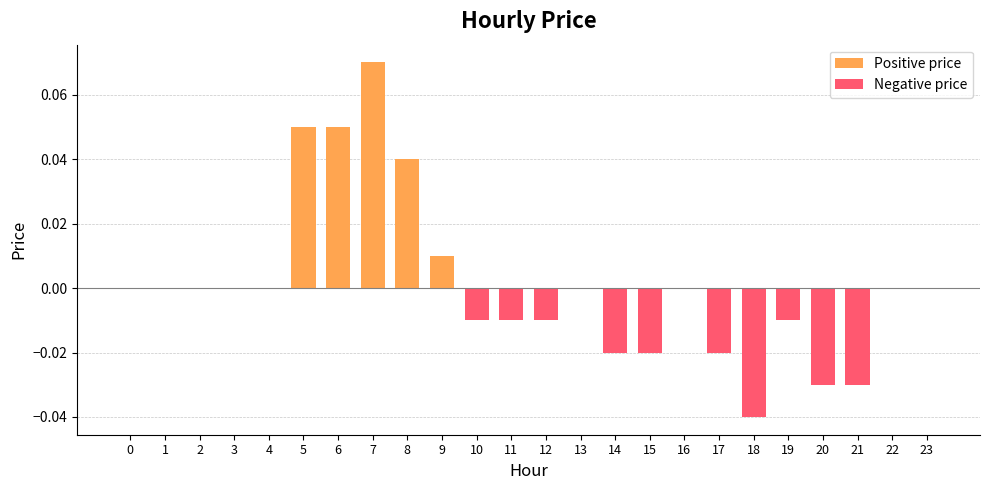

What is the value of the Positive price bar at the 8th from the left?

0.1